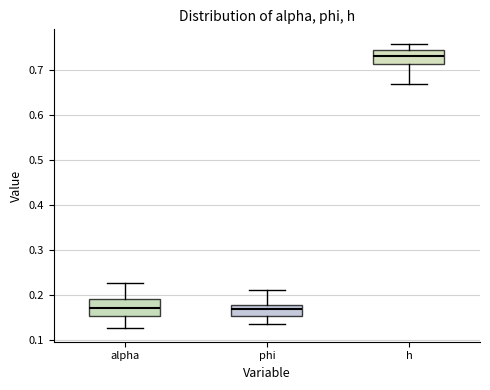

Reading left to right, read every box against the y-axis: the position of its median line, the range the box covers, and the ends of its whiskers. The values are not printed on the chart, so give them approximately, as read against the axis.

alpha: median 0.17, box 0.15 to 0.19, whiskers 0.13 to 0.23
phi: median 0.17, box 0.15 to 0.18, whiskers 0.13 to 0.21
h: median 0.73, box 0.71 to 0.74, whiskers 0.67 to 0.76